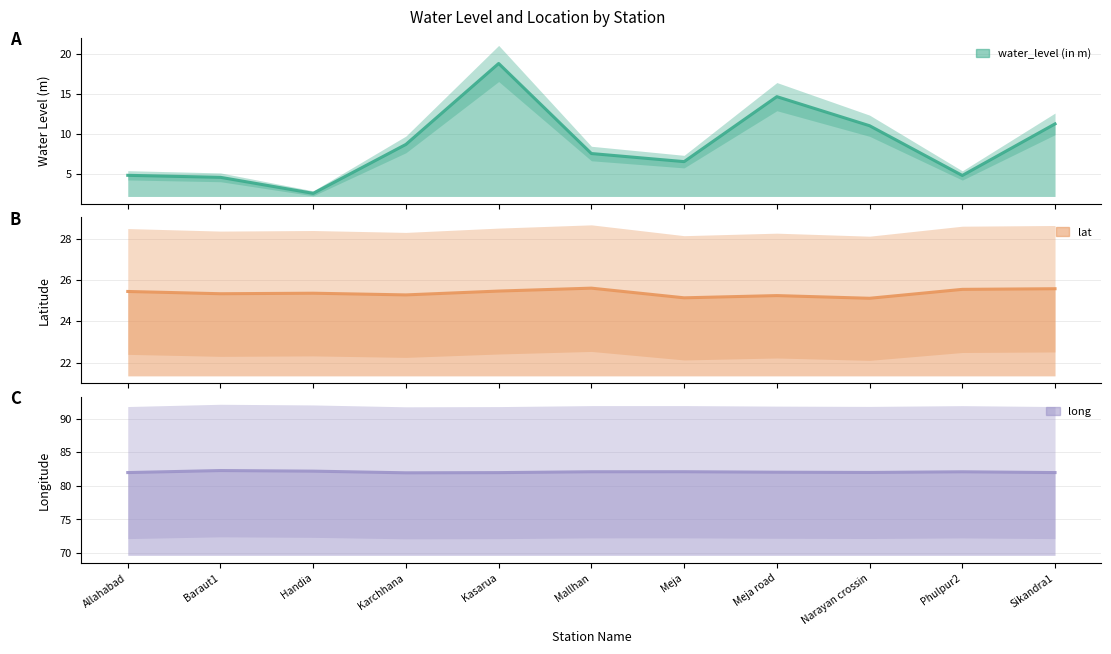

What is the difference between the second highest and minimum values in the long series?

0.2